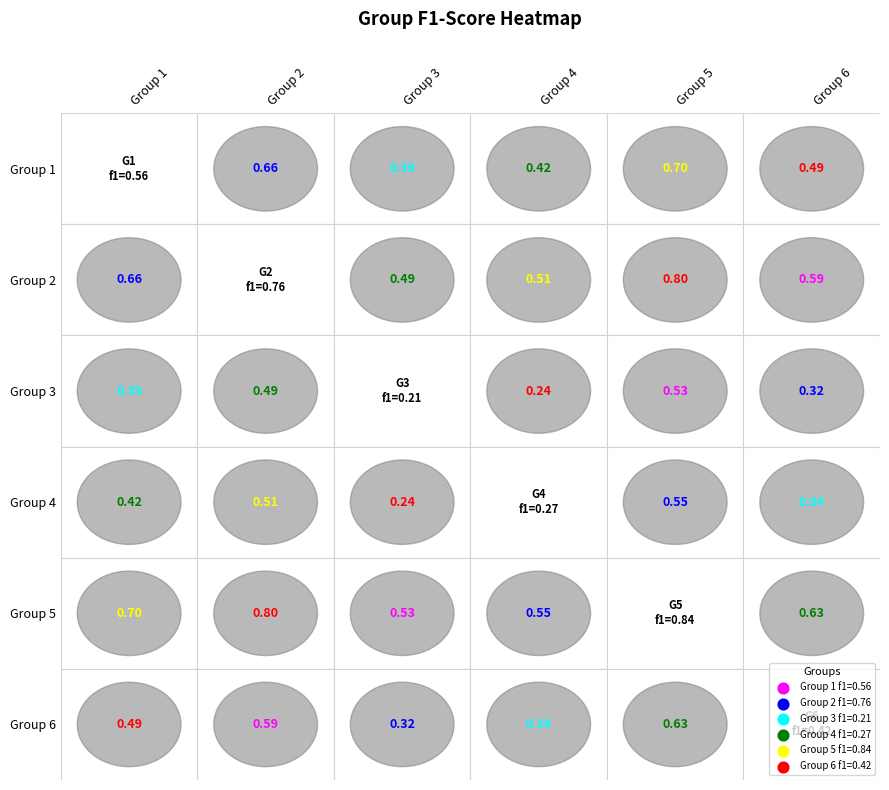

What is the minimum value for 4?

0.2